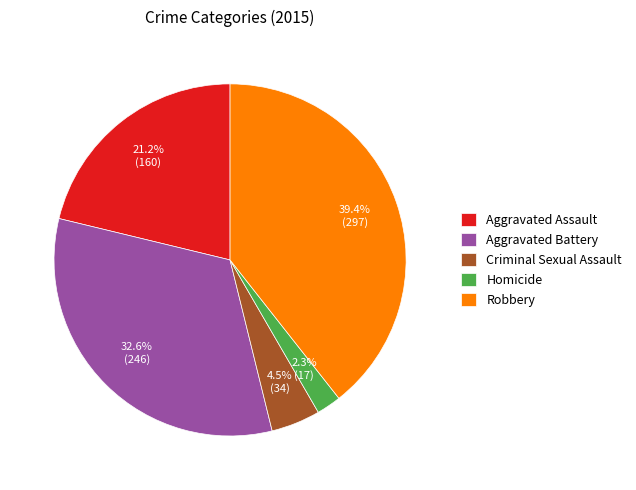

What is the smallest slice in the pie chart?

Homicide